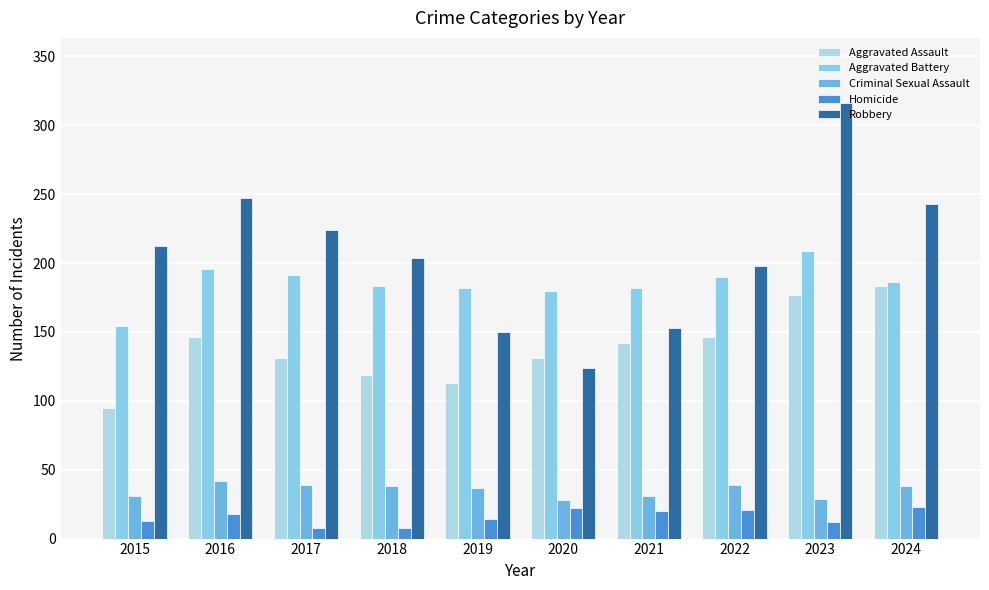

Reading left to right, list all the values displayed in this chart.

Aggravated Assault: 95	146	131	119	113	131	142	146	177	183
Aggravated Battery: 154	196	191	183	182	180	182	190	209	186
Criminal Sexual Assault: 31	42	39	38	37	28	31	39	29	38
Homicide: 13	18	8	8	14	22	20	21	12	23
Robbery: 212	247	224	204	150	124	153	198	316	243